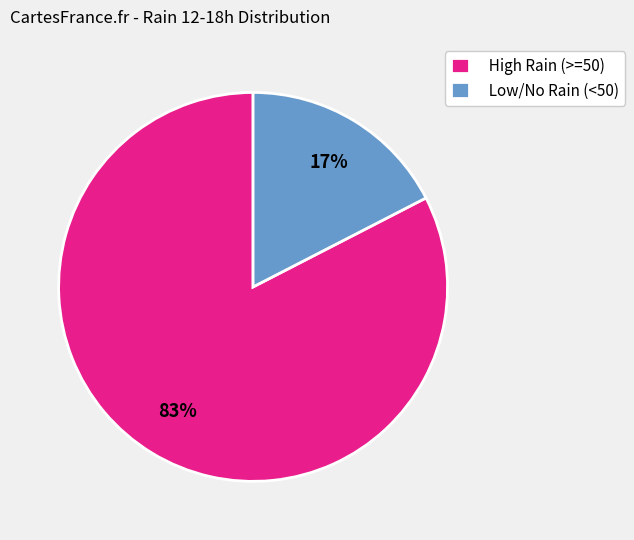

Which category has the smallest portion of the pie?

Low/No Rain (<50)